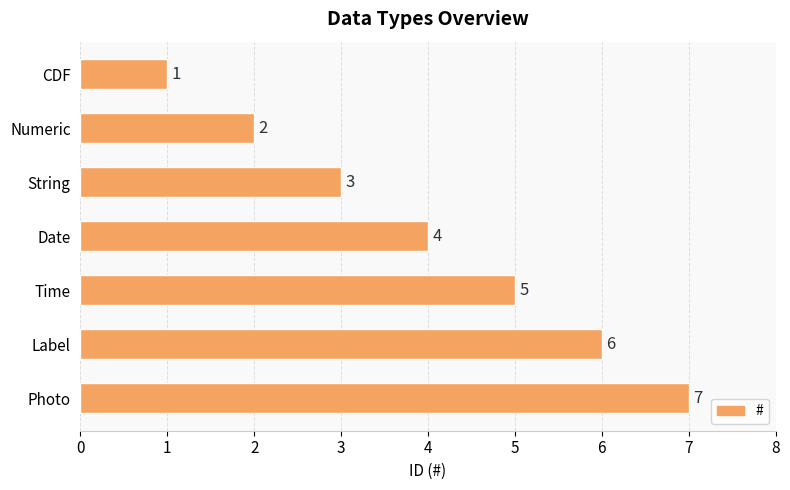

List the labels in order of value, largest first.

Photo, Label, Time, Date, String, Numeric, CDF